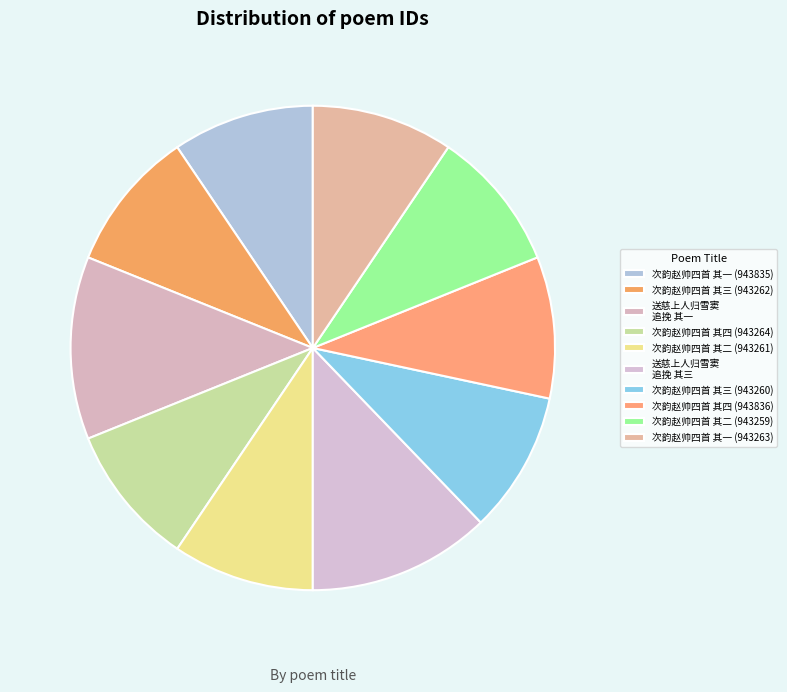

Count the number of slices in the pie.

10